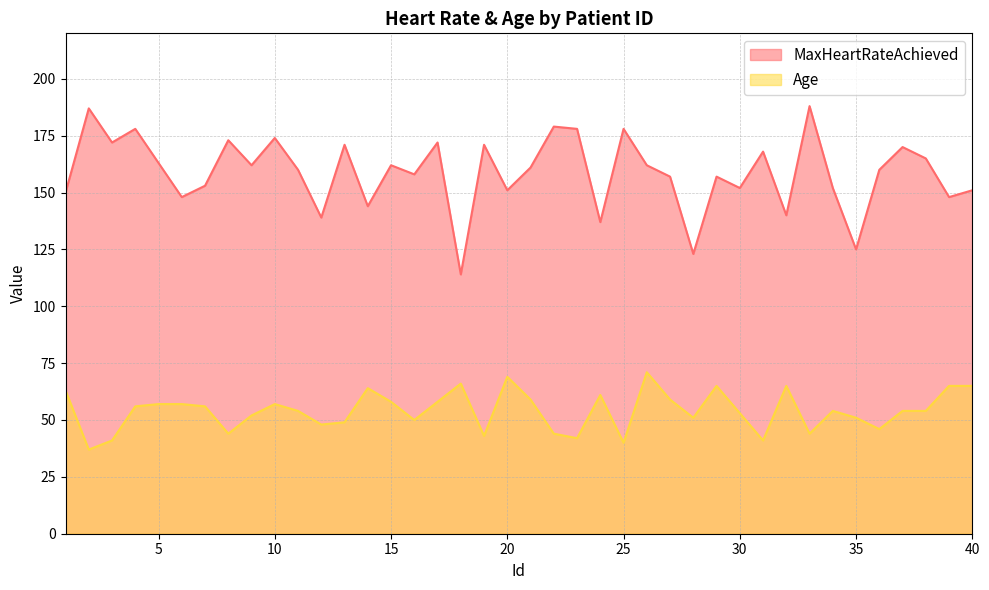

What is the sum of the MaxHeartRateAchieved values at 14 and 25?

322